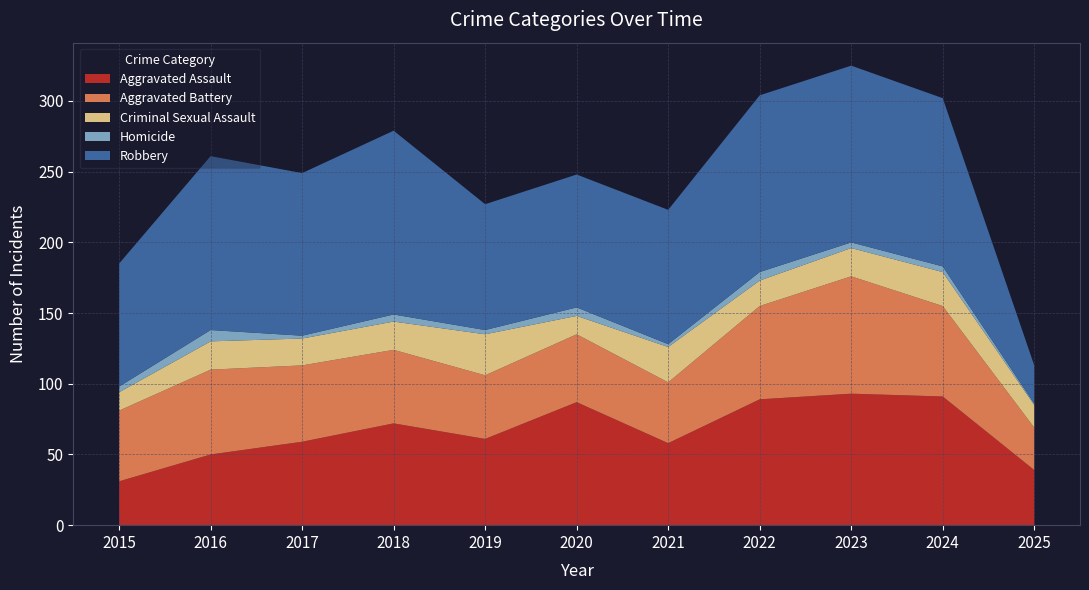

Reading right to left, list all the values displayed in this chart.

Aggravated Assault: 39	91	93	89	58	87	61	72	59	50	31
Aggravated Battery: 30	64	83	66	43	48	45	52	54	60	50
Criminal Sexual Assault: 16	24	20	18	25	13	29	20	19	20	13
Homicide: 1	4	4	6	2	6	3	5	2	8	4
Robbery: 27	119	125	125	95	94	89	130	115	123	87